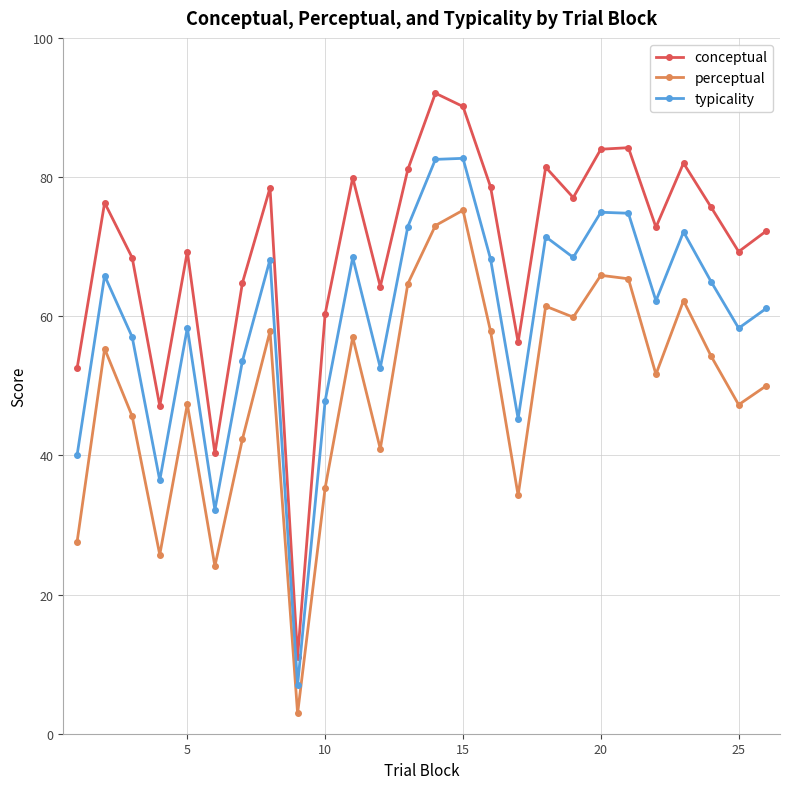

Which series has the largest range (max minus min)?

conceptual